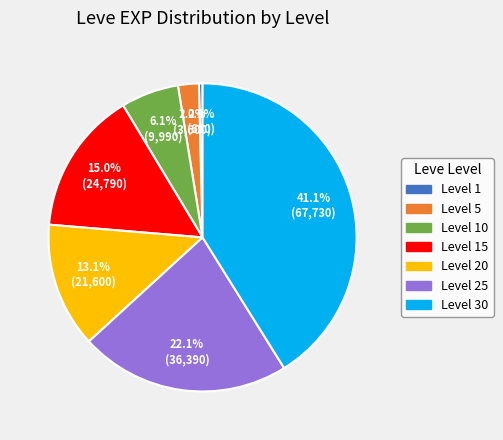

Is there a majority slice in this chart?

No